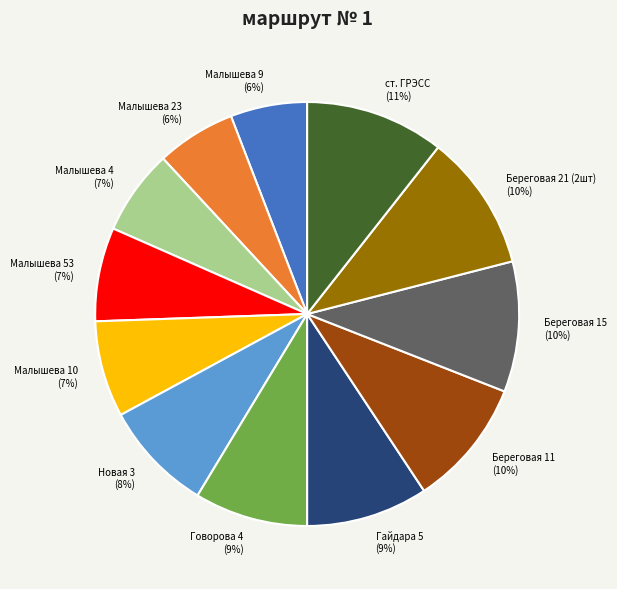

To the nearest percent, what percentage of the pie is Малышева 53?

7%